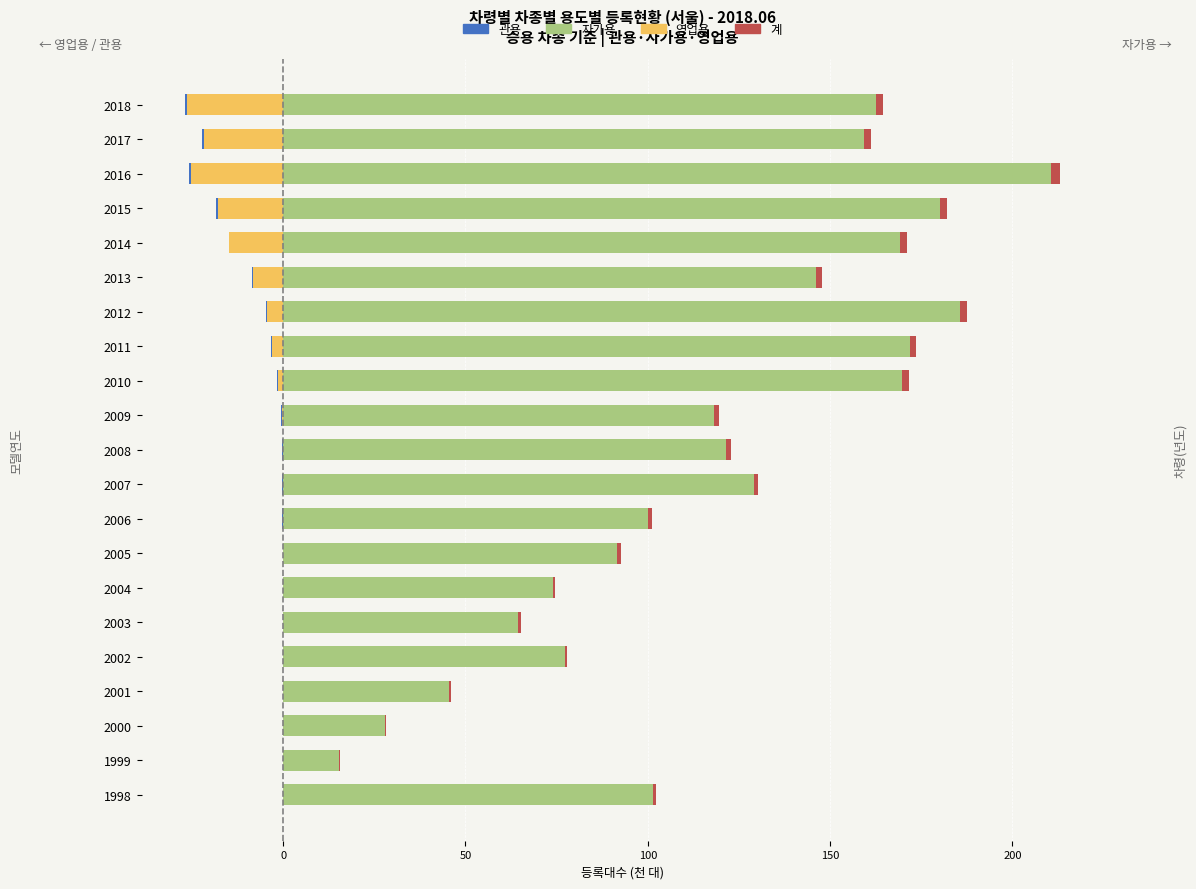

Reading left to right, extract all data points from this chart.

영업용: -0.1	-0.0	-0.0	-0.0	-0.0	-0.0	-0.0	-0.0	-0.0	-0.0	-0.1	-0.3	-1.5	-2.9	-4.5	-8.4	-14.7	-18.0	-25.4	-21.6	-26.3
관용: -0.0	-0.0	-0.0	-0.0	-0.0	-0.0	-0.1	-0.1	-0.2	-0.2	-0.2	-0.4	-0.2	-0.3	-0.3	-0.2	-0.2	-0.4	-0.5	-0.6	-0.6
자가용: 101.3	15.3	27.9	45.5	77.2	64.5	73.9	91.7	100.2	129.0	121.6	118.3	169.9	171.9	185.6	146.3	169.2	180.1	210.6	159.3	162.7
계 (×100): 1.0	0.2	0.3	0.5	0.8	0.6	0.7	0.9	1.0	1.3	1.2	1.2	1.7	1.8	1.9	1.5	1.8	2.0	2.4	1.8	1.9